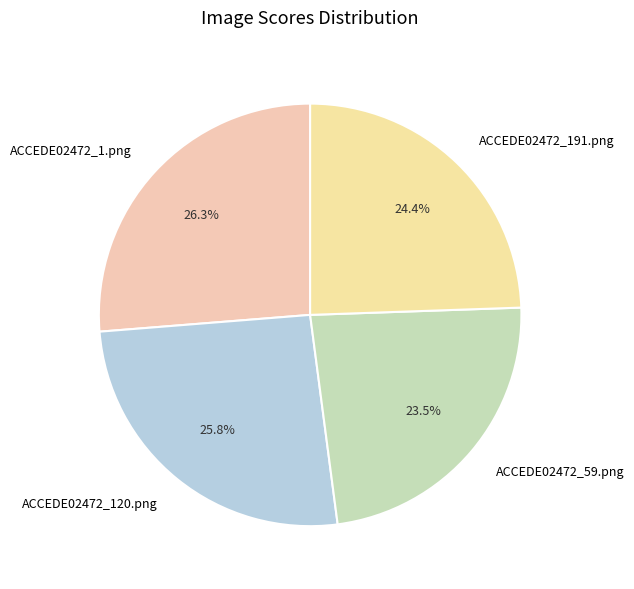

To the nearest percent, what is the average slice percentage?

25%